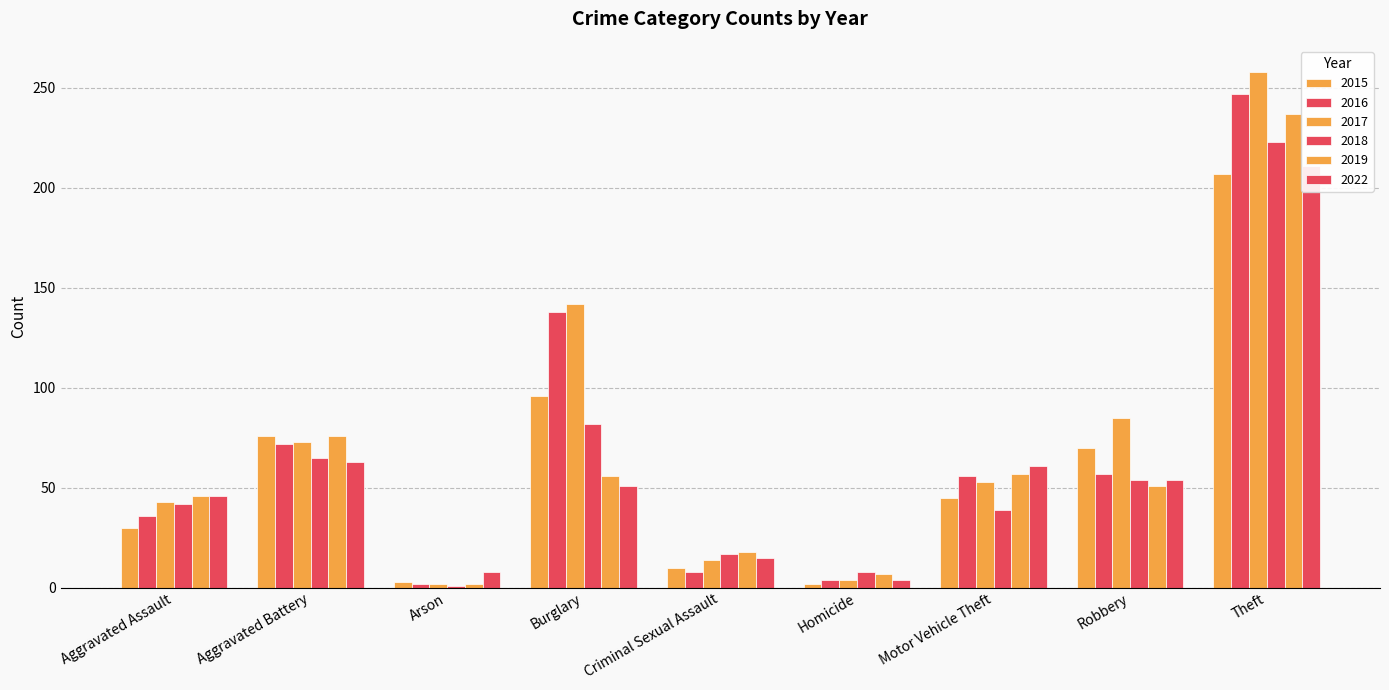

Is it true that 2017 equals 213 at Burglary?

False